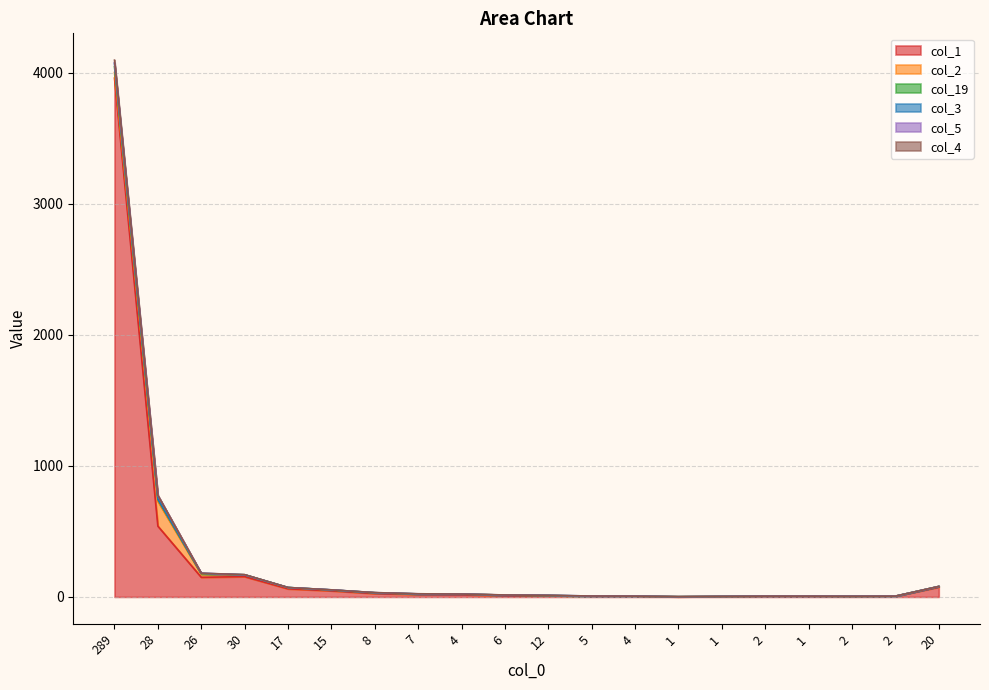

How many values in the col_3 series exceed 22?

9